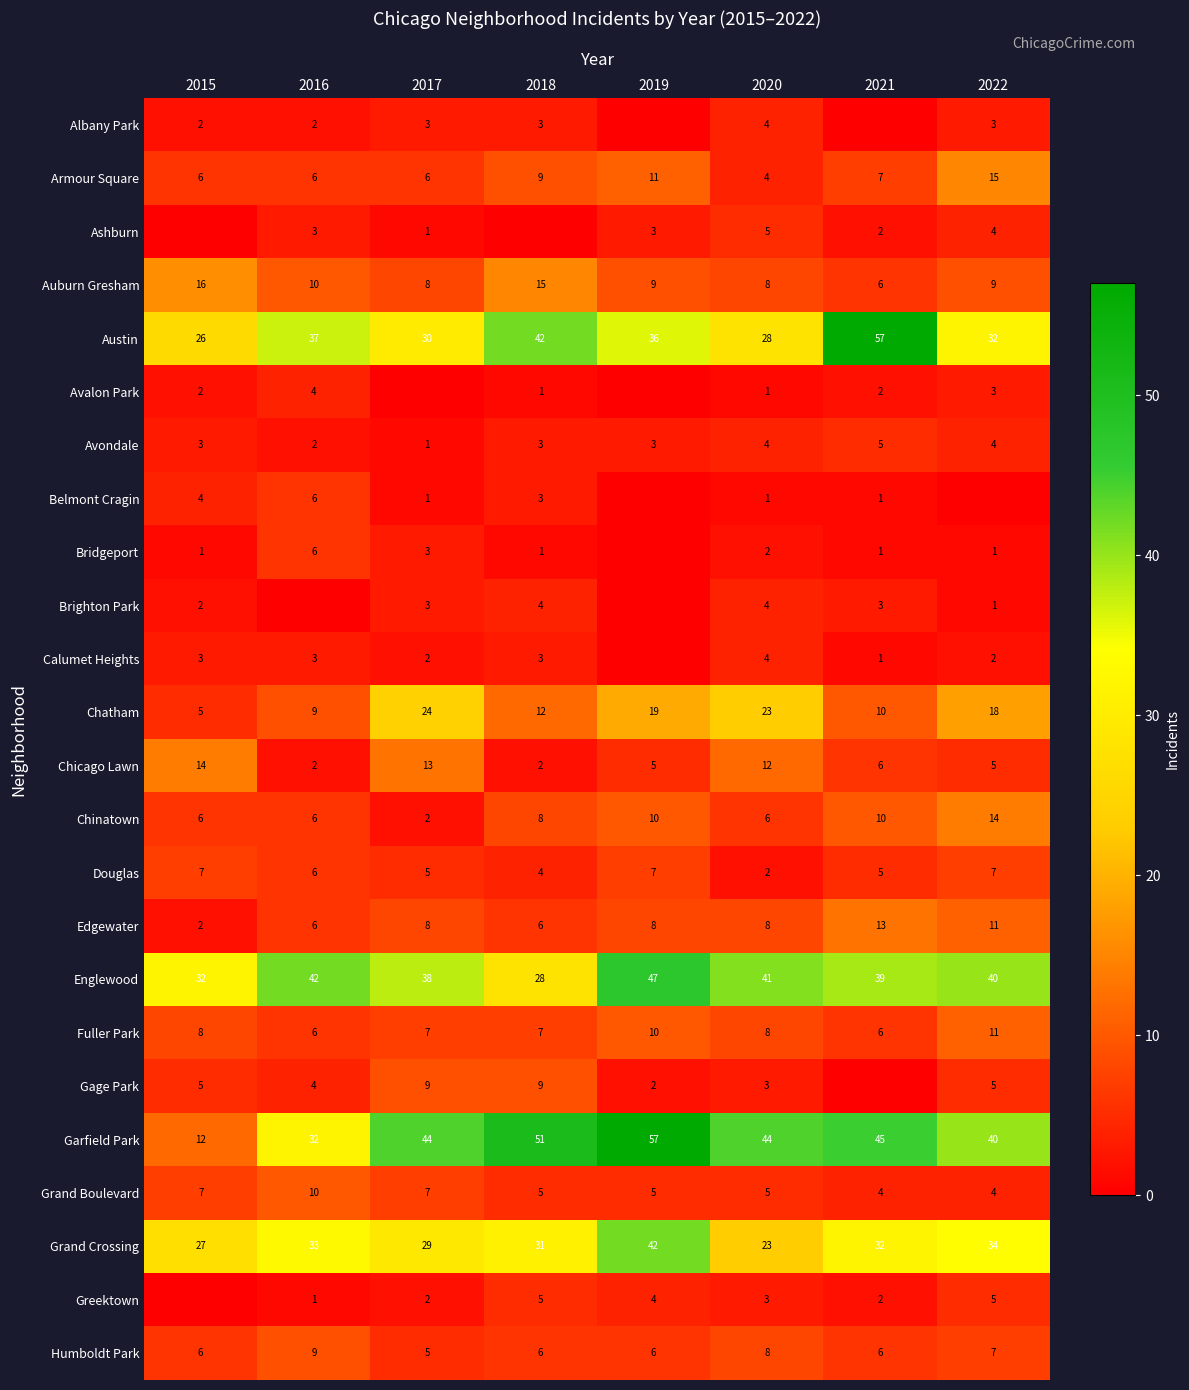

Where is Chatham nearest to the value 14?

2018